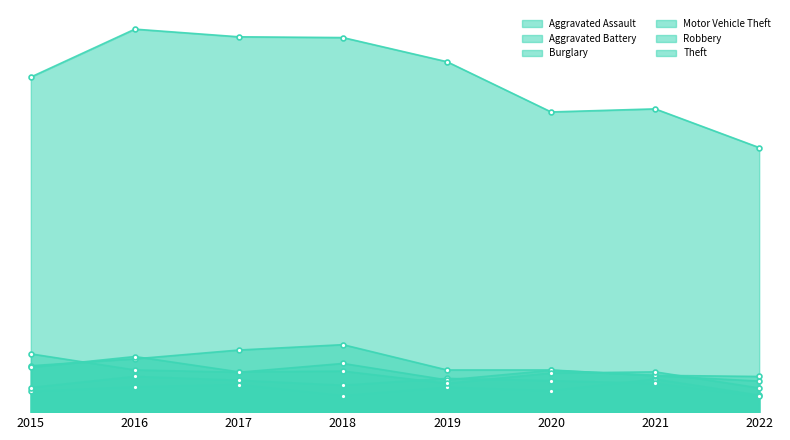

How many data points does each series have?

8